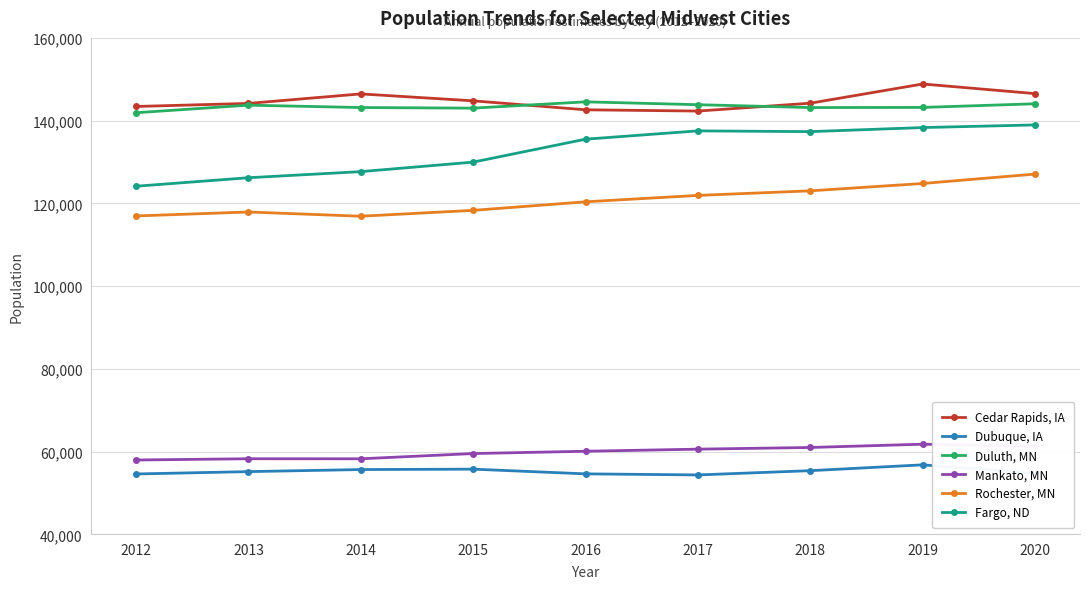

The Duluth, MN series shows 92801 at 2014. True or false?

False